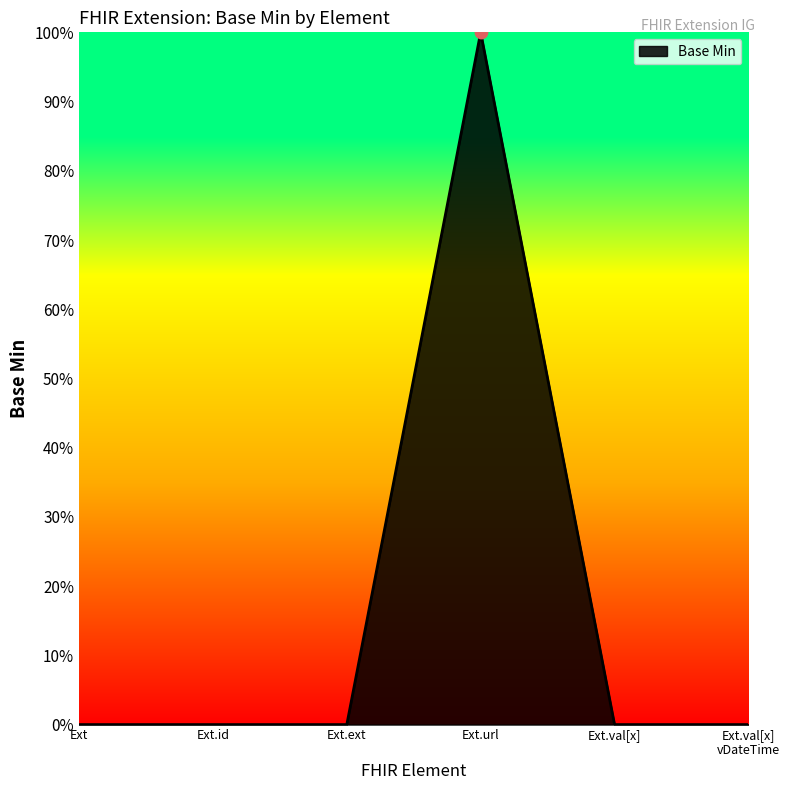

Is this an area chart (filled region under the line)?

Yes